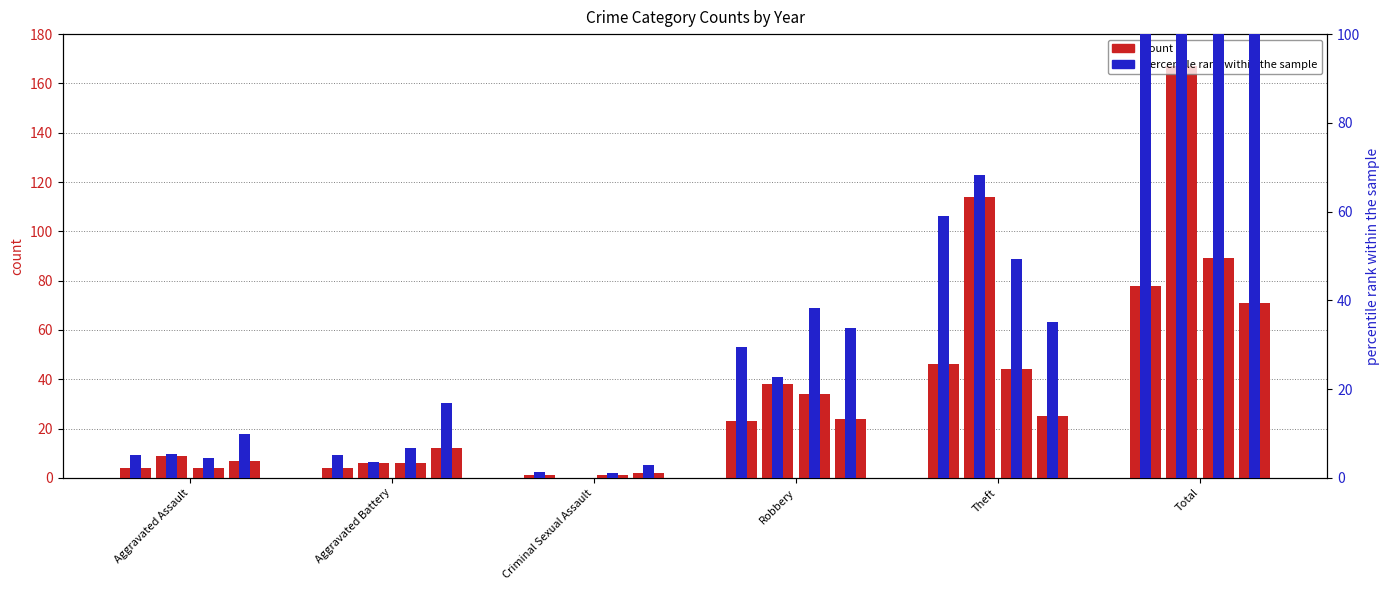

Is the value of 2024 at Aggravated Battery greater than the value of 2015 at Aggravated Assault?

Yes